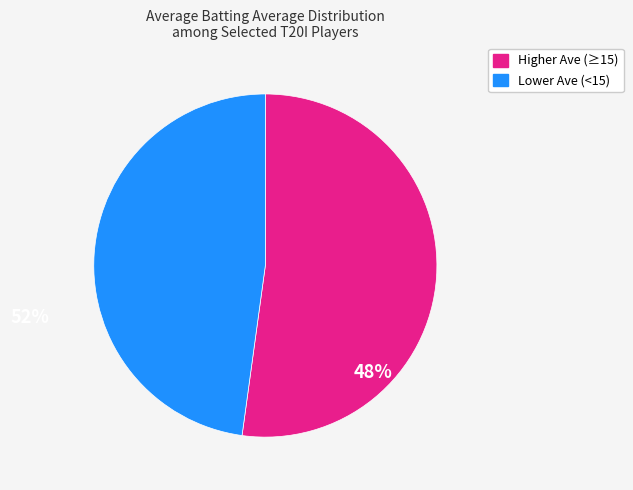

Between Lower Ave (<15) and Higher Ave (≥15), which is larger?

Higher Ave (≥15)